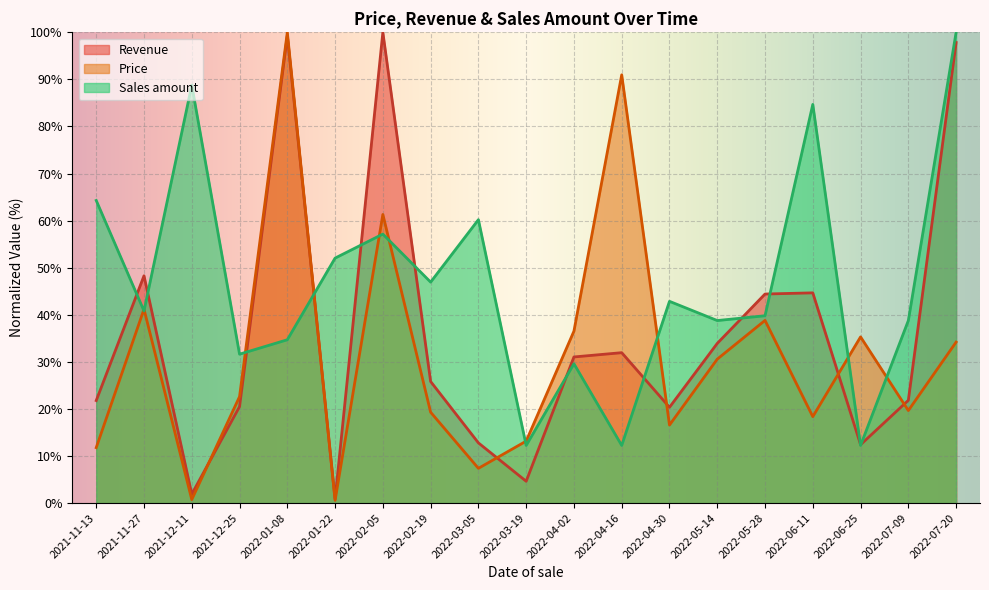

Is it true that Revenue equals 20.3 at 2022-04-30?

True